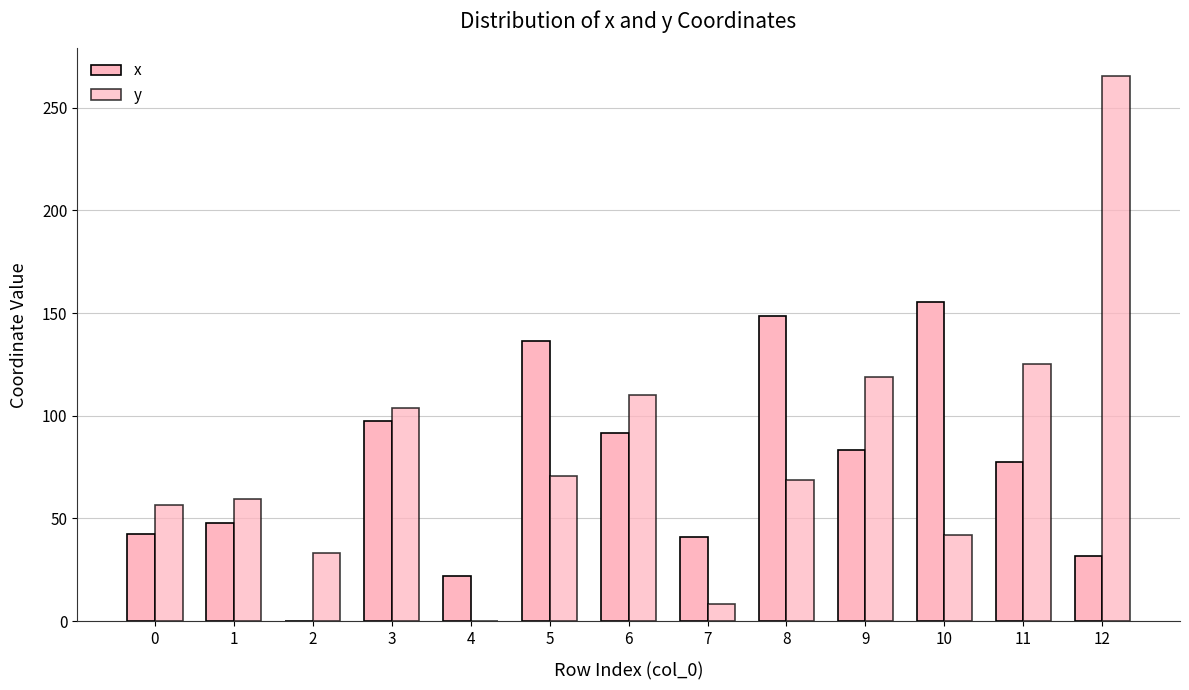

Where does the x series first go above 77?

3